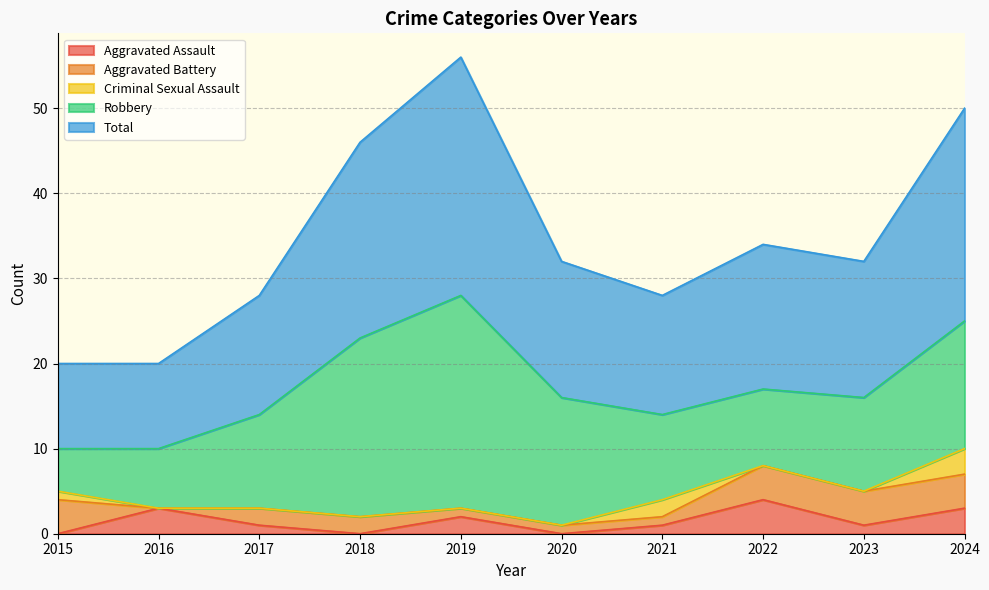

Which category has the lowest value in the Aggravated Assault series?

2015